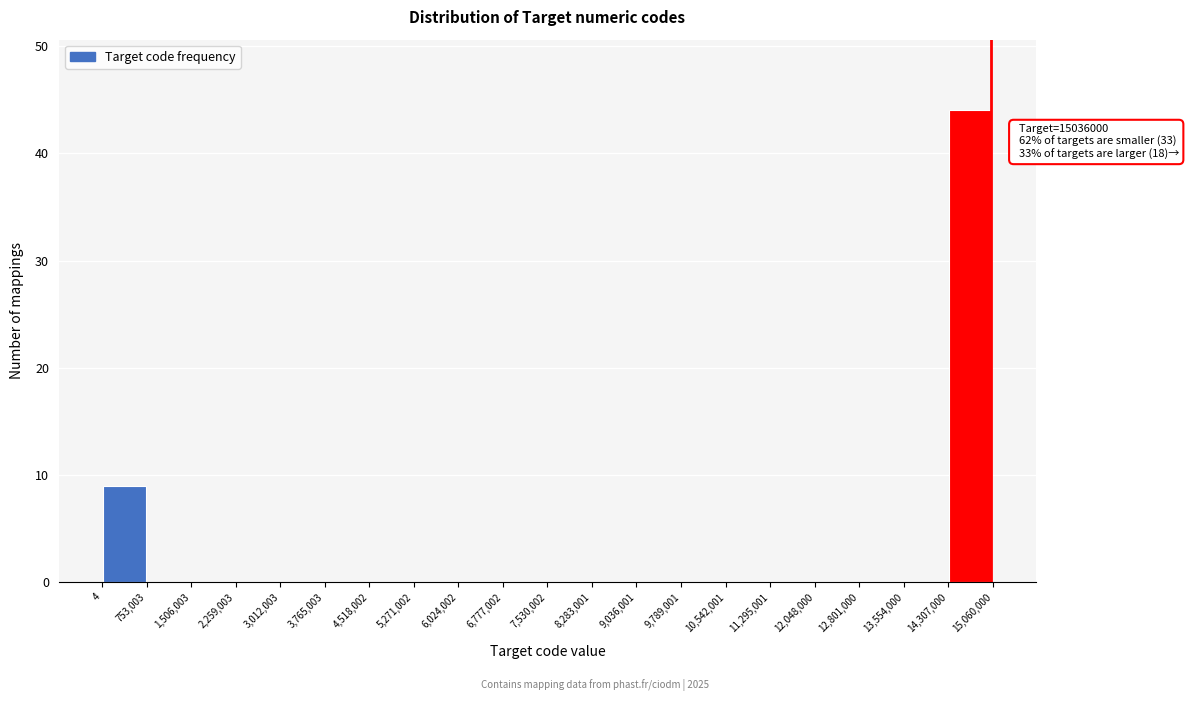

Which range on the x-axis has the tallest bar?

14,307,000 to 15,060,000